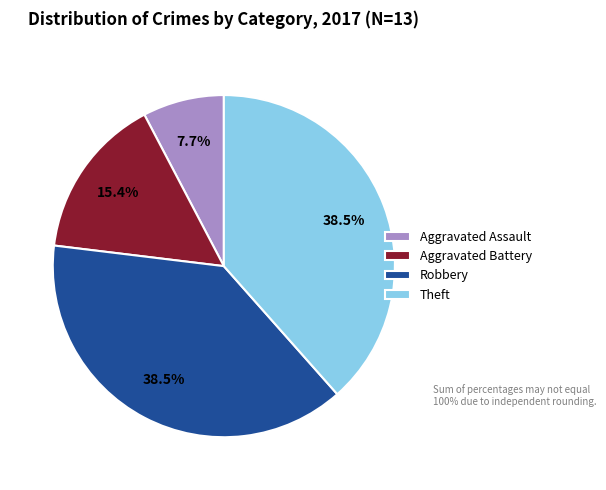

How many slices are in this pie chart?

4